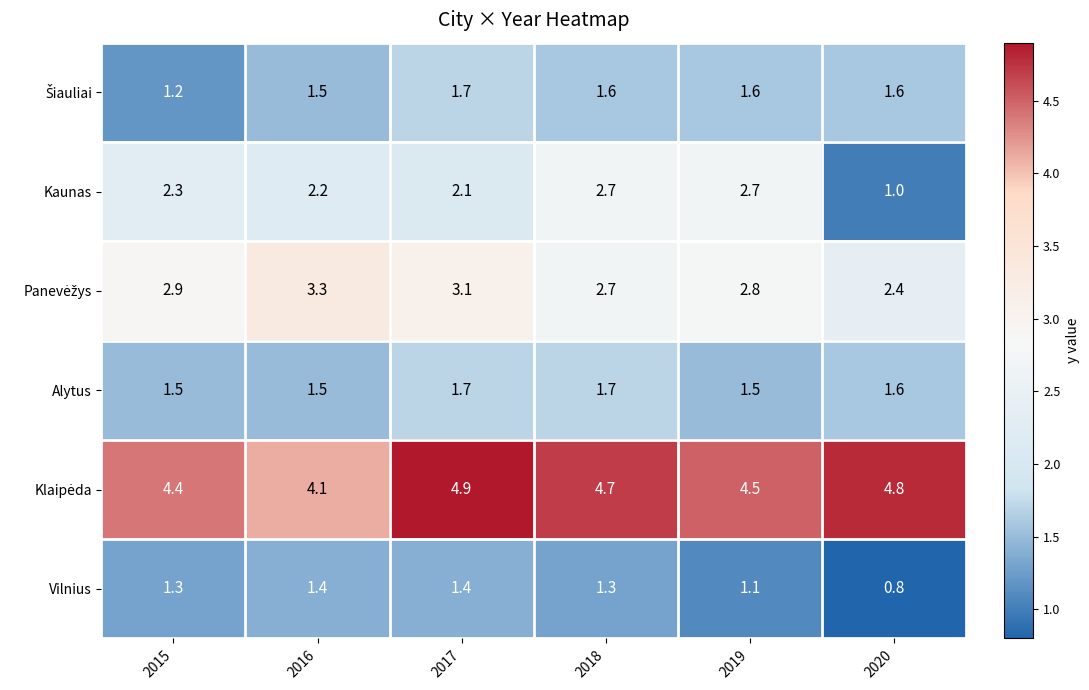

Which label corresponds to the smallest value in the chart?

2020